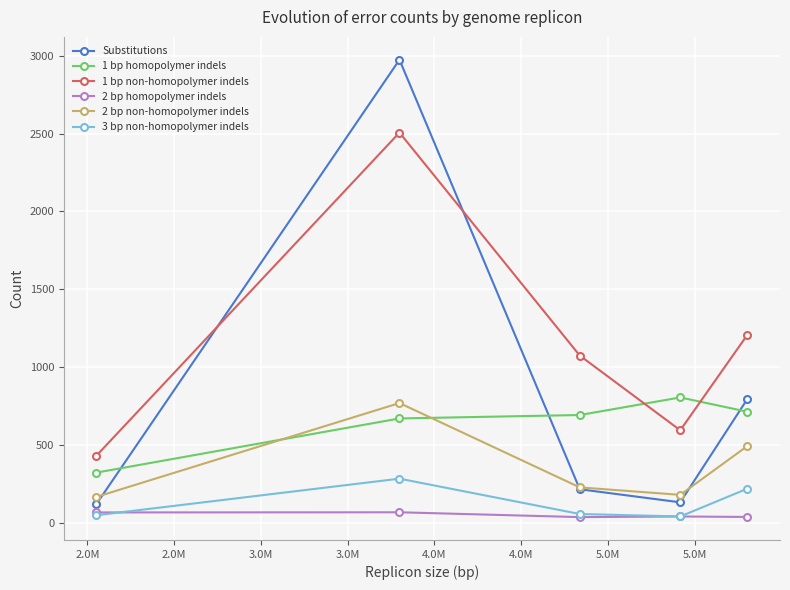

Does the chart display data point markers on the line(s)?

Yes